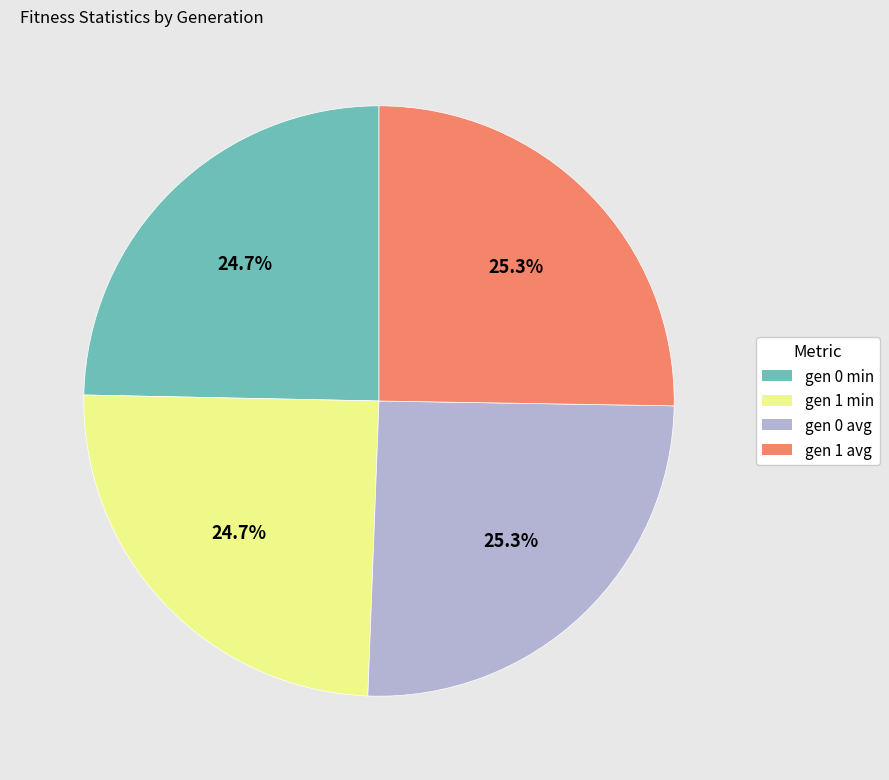

To the nearest percent, what is the difference between the largest and smallest slice percentages?

1%